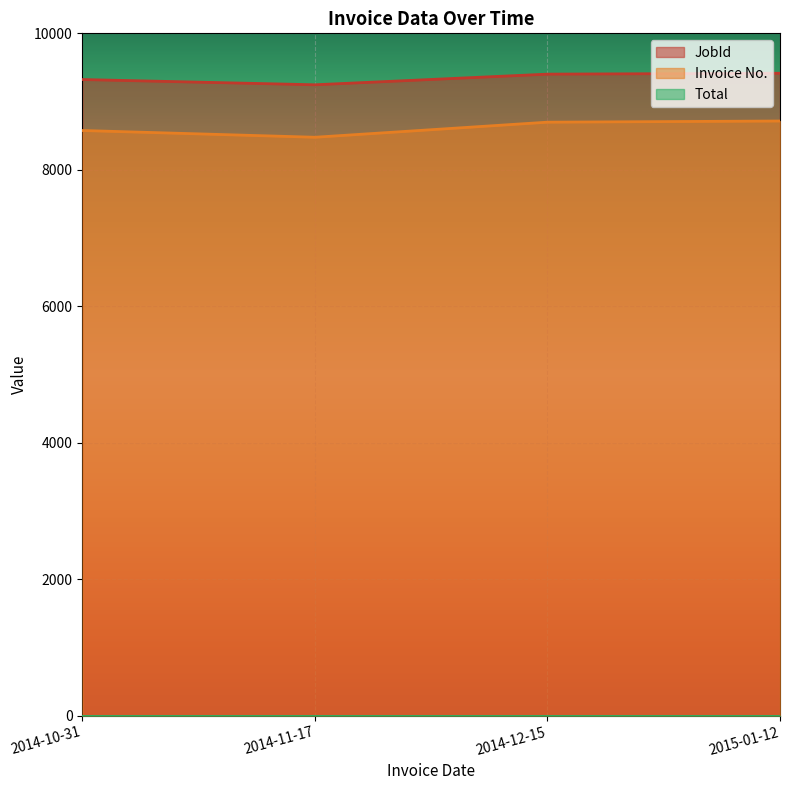

The value of Invoice No. at 2014-12-15 is 8698. True or false?

True